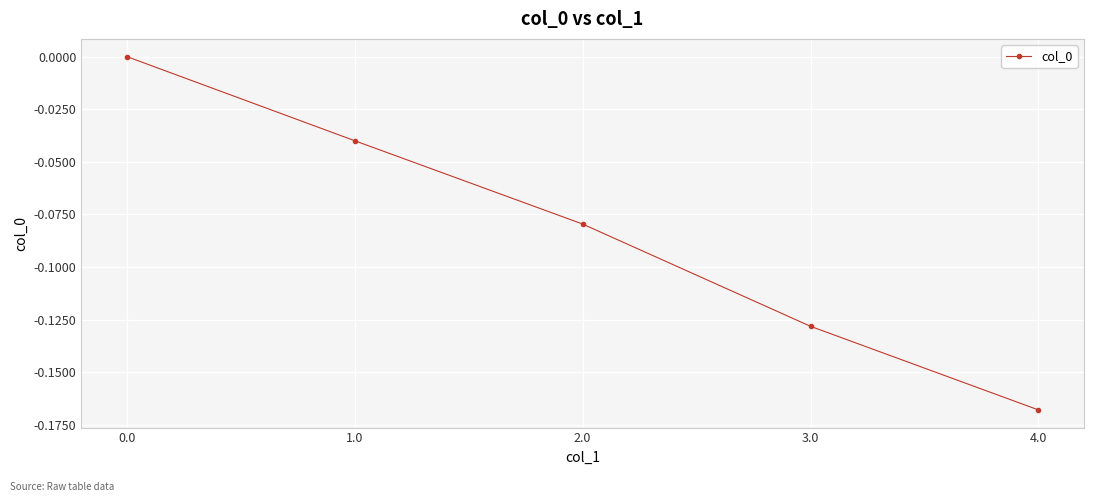

How many values are below zero?

4